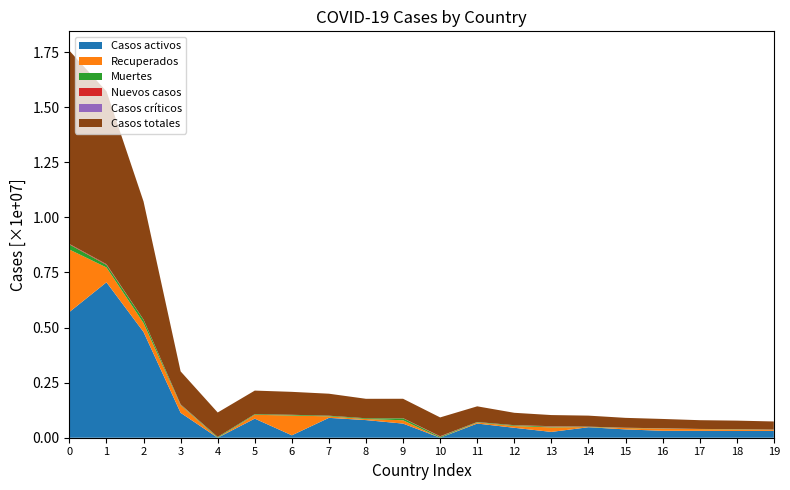

Reading left to right, list all the values displayed in this chart.

Casos activos: 5705323	7054252	4797872	1130818	0	866695	109486	901652	800480	641075	0	643523	450891	264117	476576	378209	314100	313563	309219	313112
Recuperados: 2836058	672756	404061	340528	0	174335	897081	67488	48603	151388	0	49998	79494	203182	10074	60376	98870	78164	63556	47773
Muertes: 229570	118320	156565	25821	34752	28338	34508	29802	34033	88312	44745	18891	32320	37210	13892	10568	10097	5780	13205	6934
Nuevos casos: 23998	31660	2848	16521	0	0	0	0	0	6604	23012	0	5814	19644	1631	3204	5717	1094	4070	2057
Casos críticos: 0	0	0	0	0	0	0	0	0	0	0	0	0	0	0	0	0	0	0	0
Casos totales: 8770951	7845328	5358498	1497167	1110372	1069368	1041075	998942	883116	880775	854010	712412	562705	504509	500542	449153	423067	397507	385980	367819